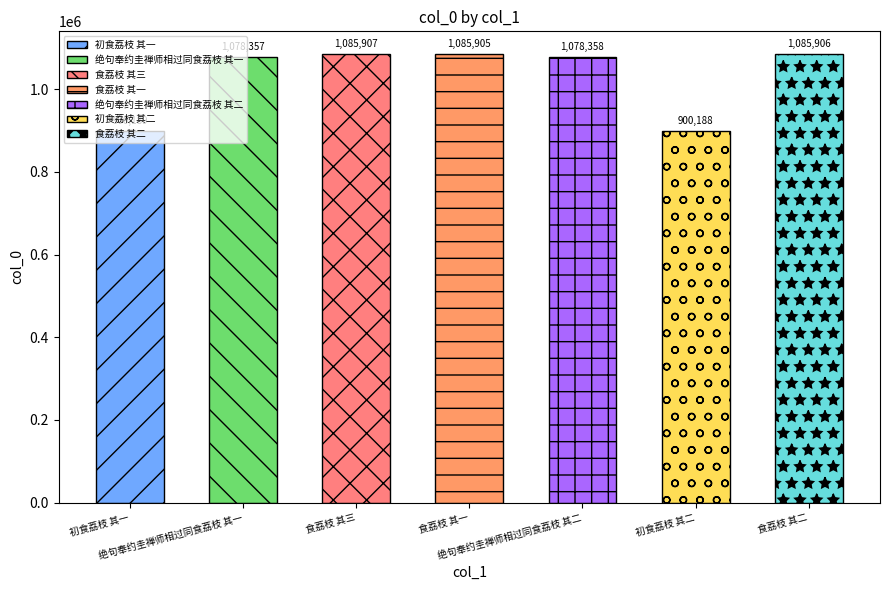

List the labels in order of value, largest first.

食荔枝 其三, 食荔枝 其二, 食荔枝 其一, 绝句奉约圭禅师相过同食荔枝 其二, 绝句奉约圭禅师相过同食荔枝 其一, 初食荔枝 其一, 初食荔枝 其二